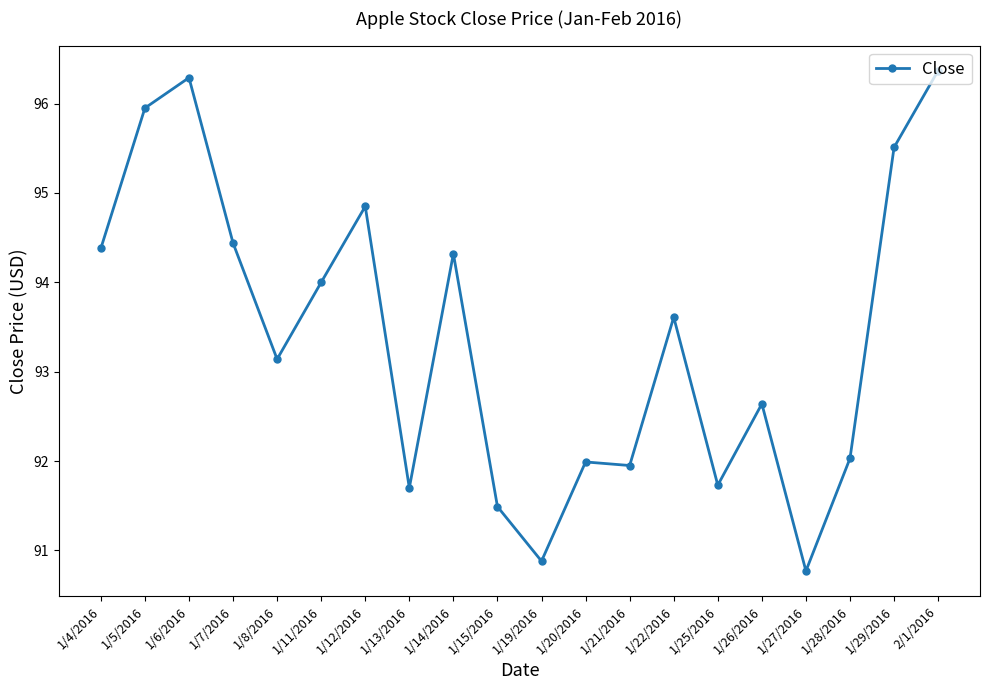

What is the minimum value shown in the chart?

90.8